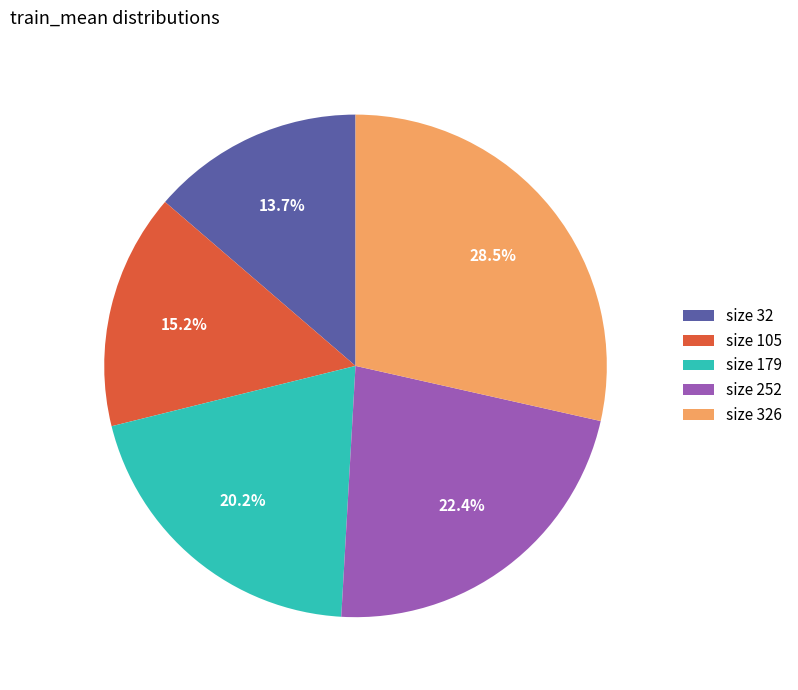

What portion of the pie excludes size 326?

71.5%